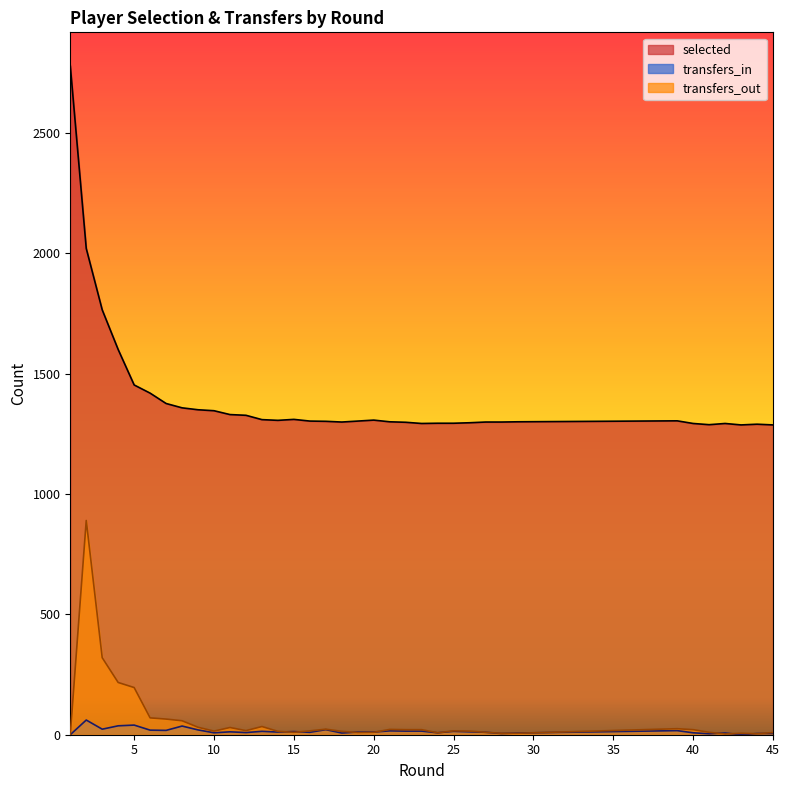

Count the number of categories in the chart.

36